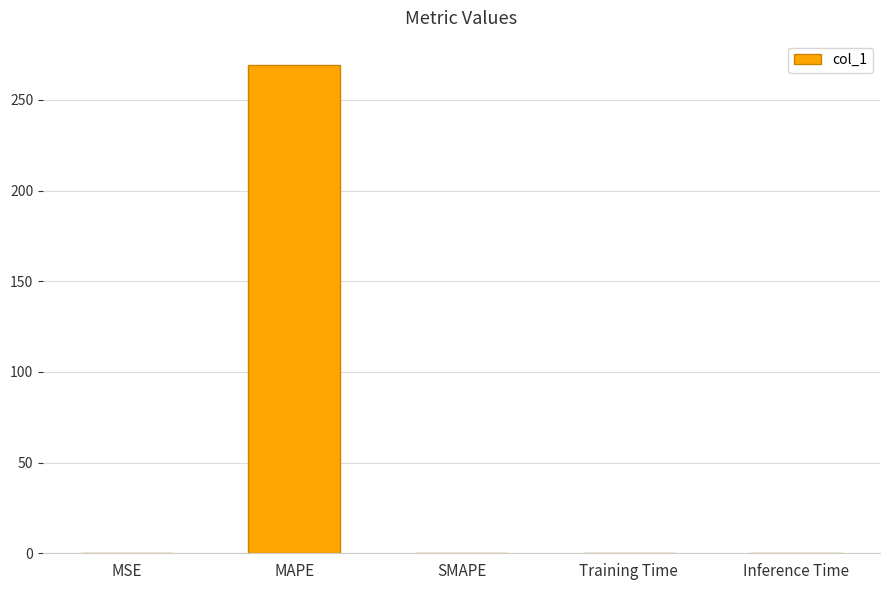

What is the sum of all values?

269.4